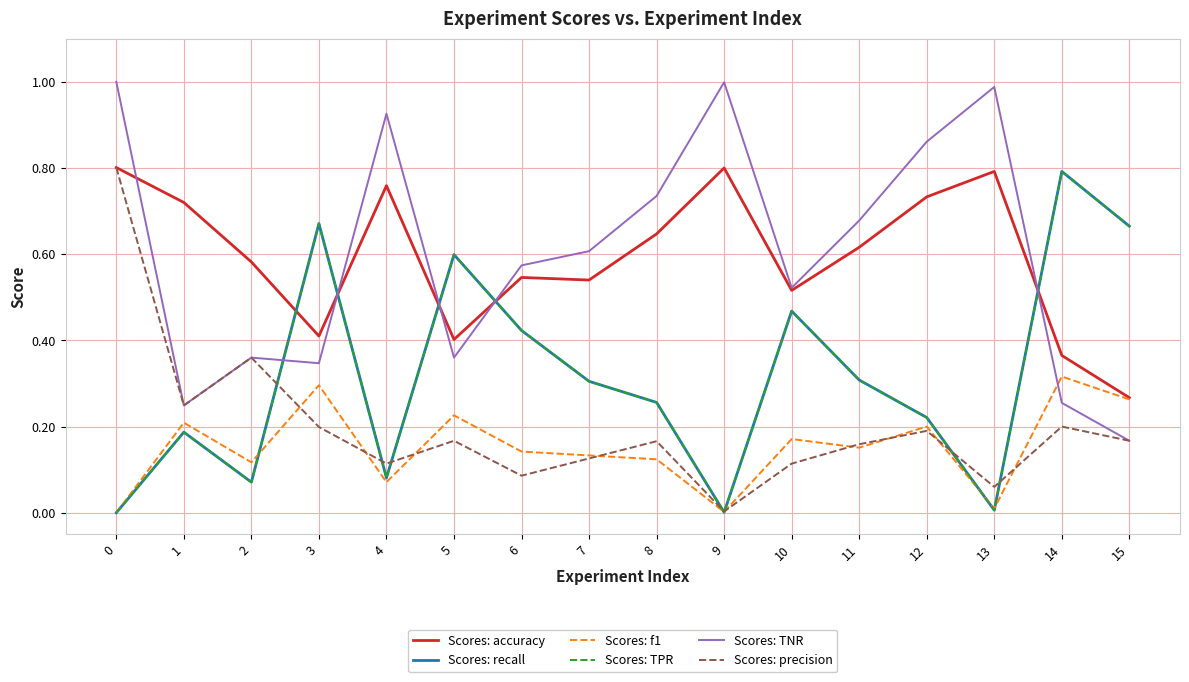

How many interior local peaks does the Scores: precision series have?

5